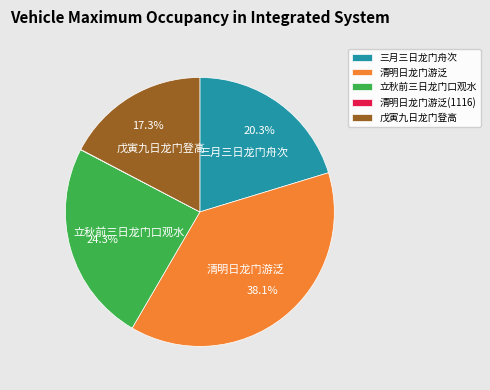

Approximately how many times larger is the value at 三月三日龙门舟次 compared to 清明日龙门游泛?

0.5